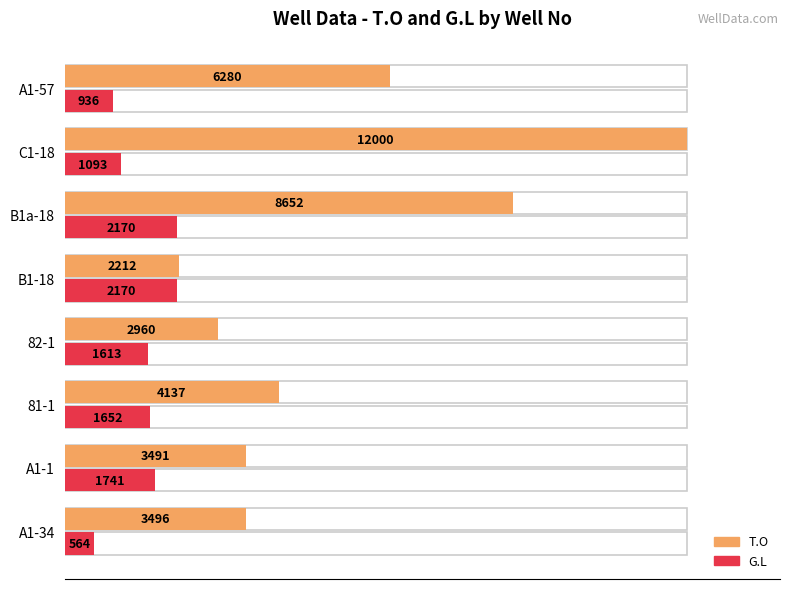

Reading left to right, list all the values displayed in this chart.

T.O: 3496	3491	4137	2960	2212	8652	12000	6280
G.L: 564	1741	1652	1613	2170	2170	1093	936